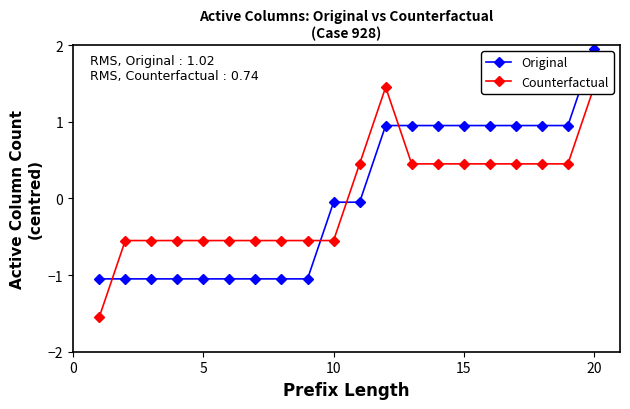

How many values in Original are below zero?

11